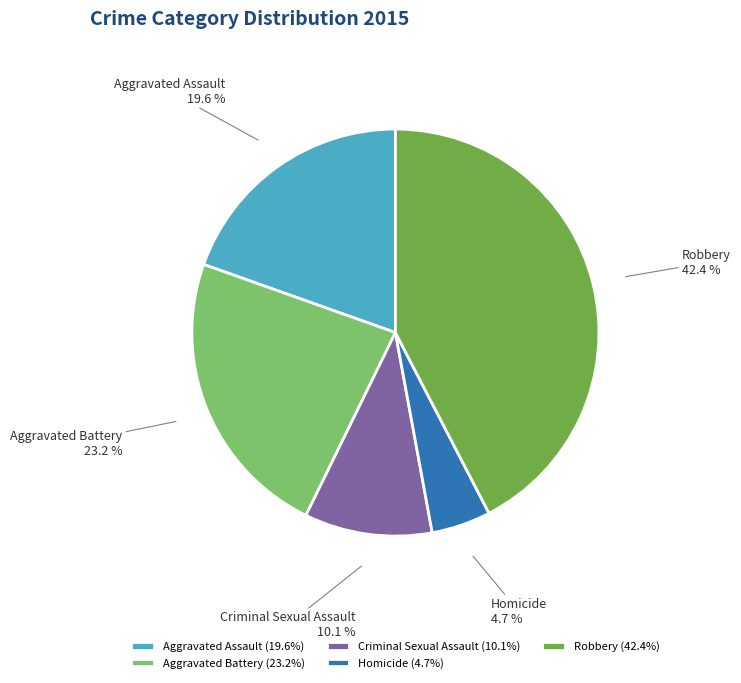

How many segments does this pie chart have?

5